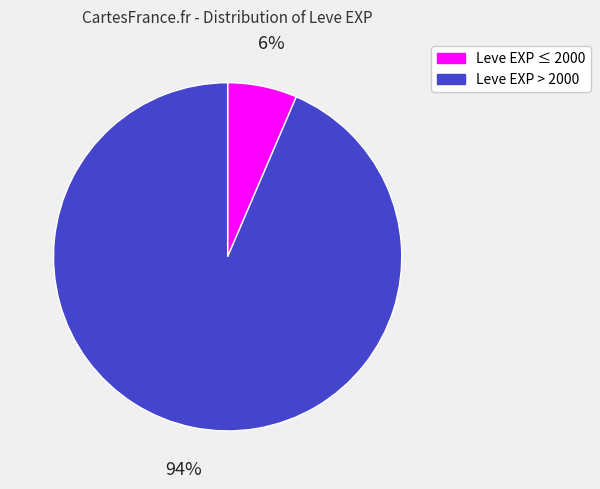

To the nearest percent, what is the average slice percentage?

50%